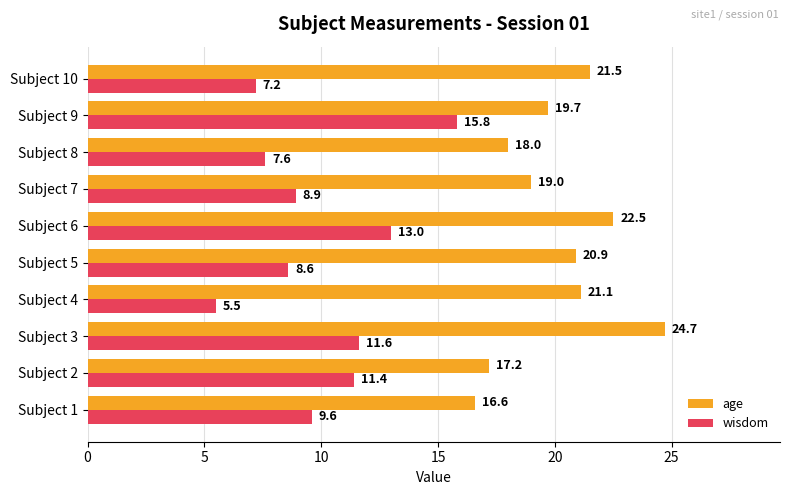

The age series shows 32.8 at Subject 4. True or false?

False